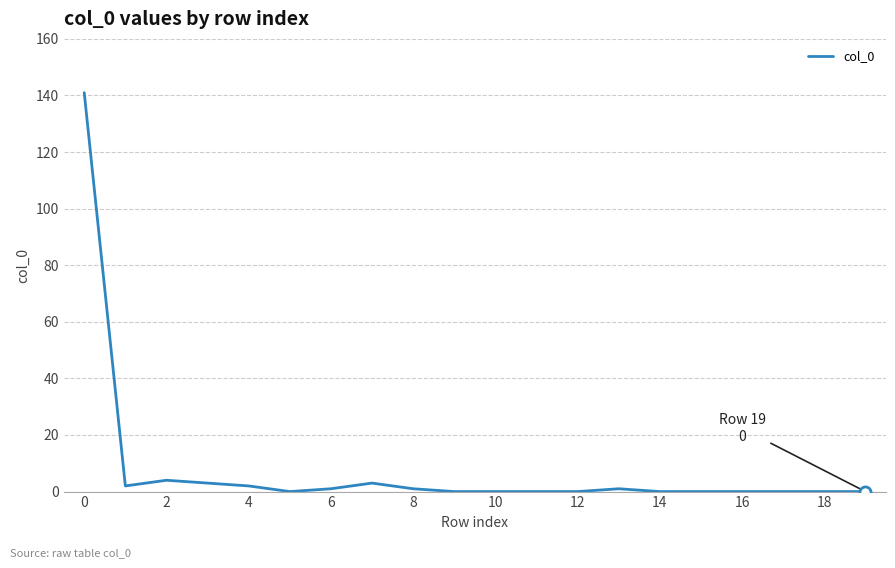

How many lines are shown in the chart?

1